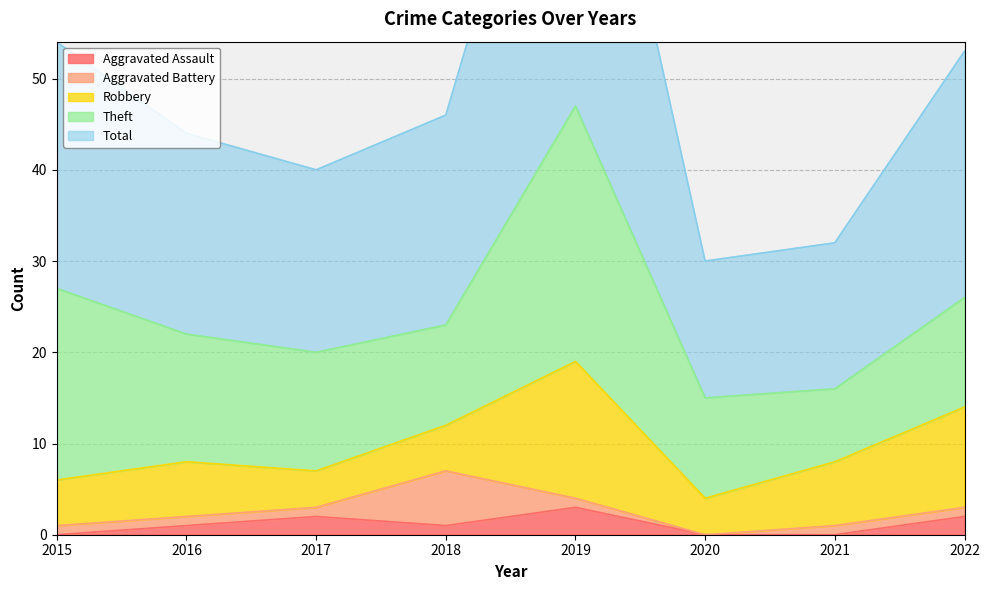

Between 2021 and 2019, which is larger?

2019